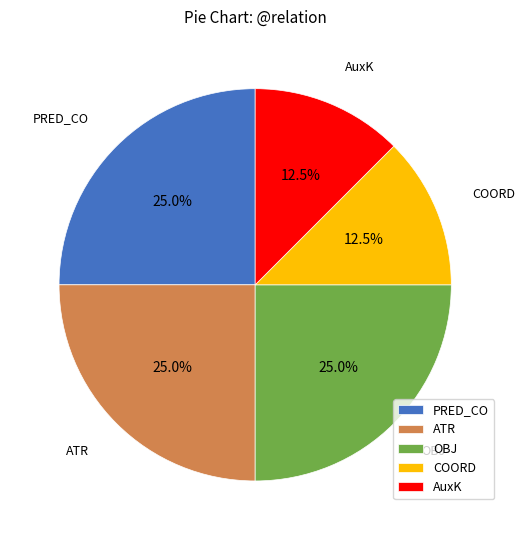

To the nearest percent, what portion does ATR represent?

25%